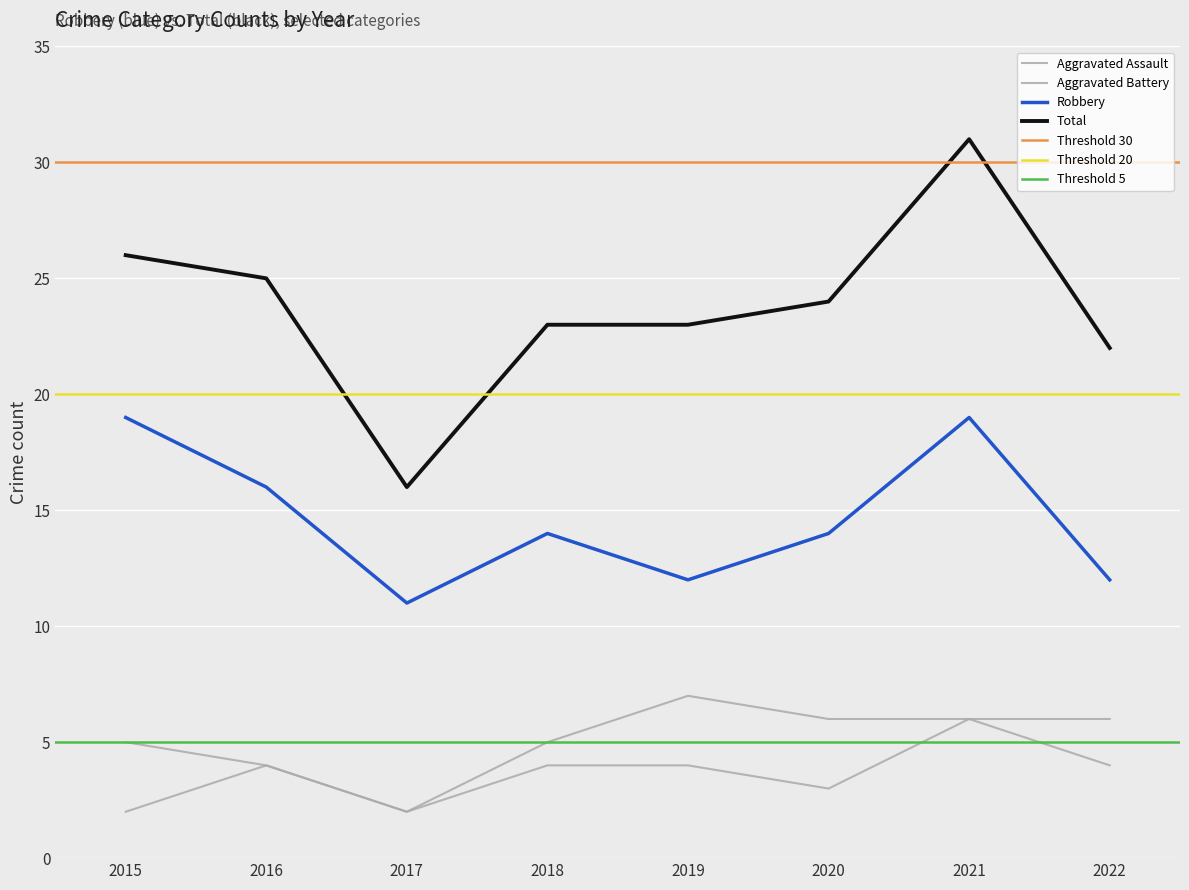

Read the Aggravated Battery value at 2019.

7